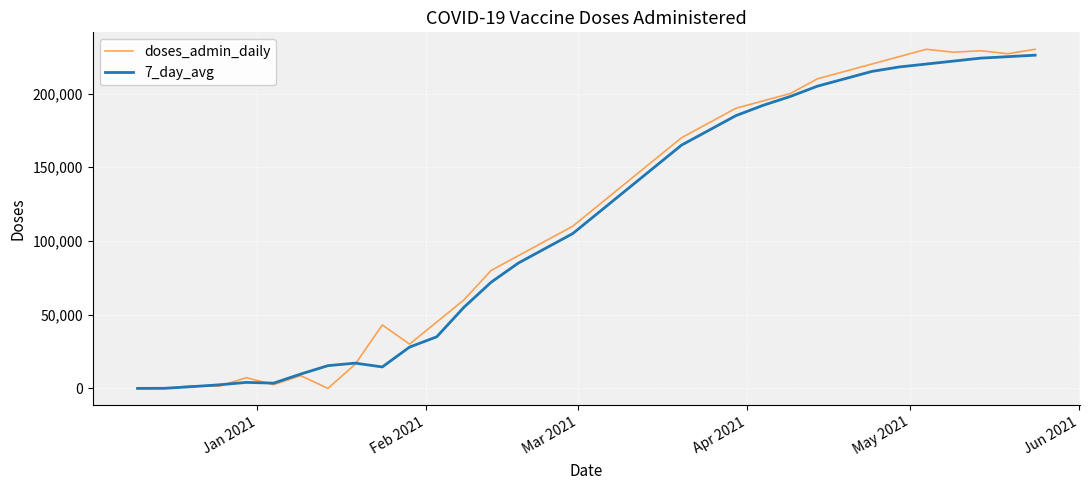

Which series has the largest total across all categories?

doses_admin_daily